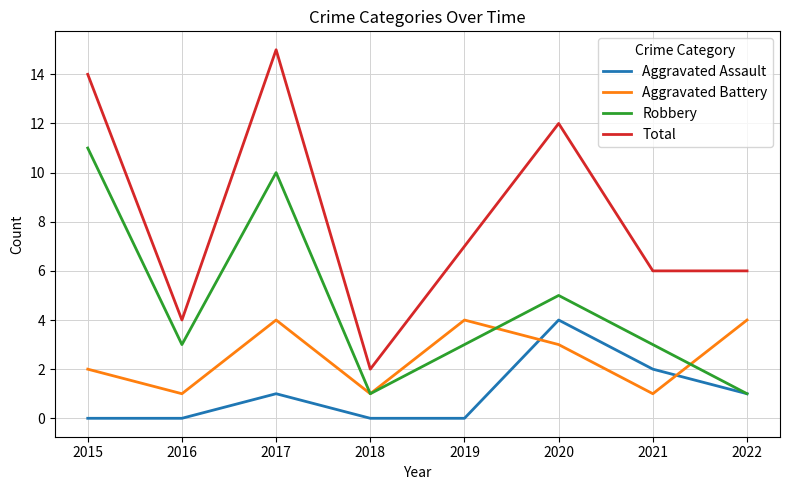

True or false: Aggravated Assault and Aggravated Battery cross at least once.

True